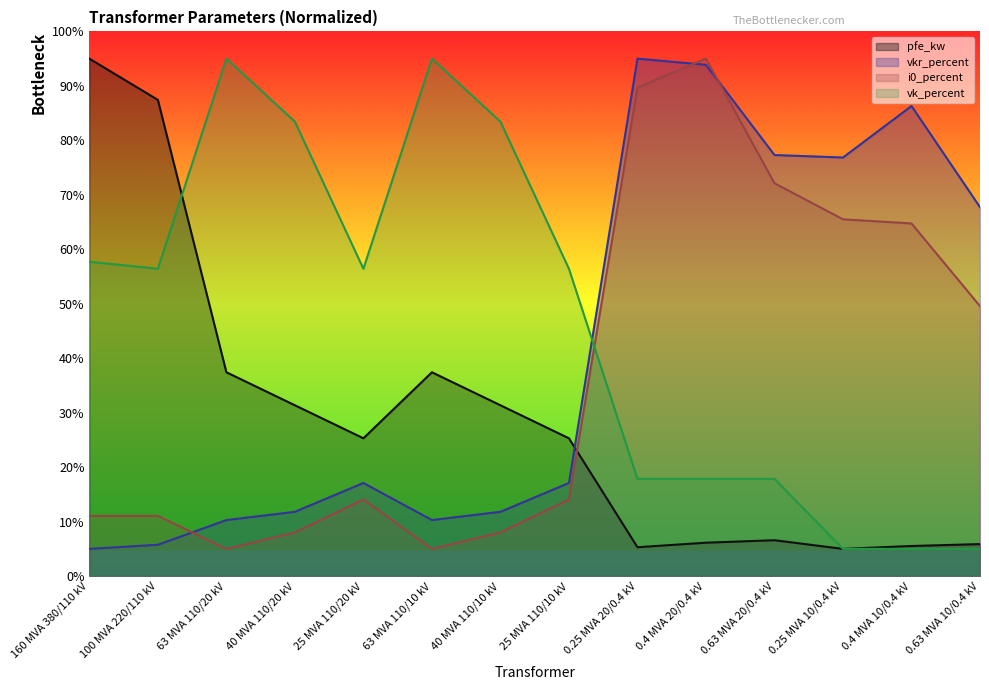

True or false: i0_percent has more than 2 points higher than both neighbors.

False